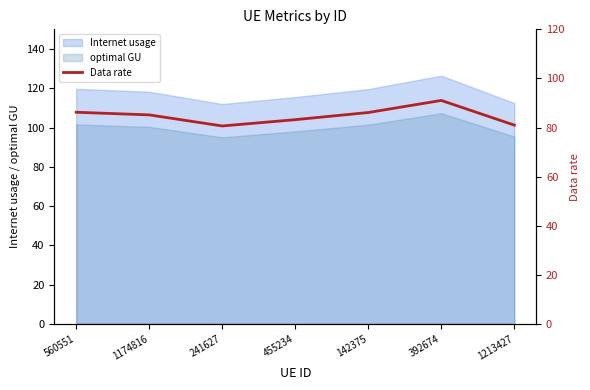

What is the approximate value at 455234?

83.2